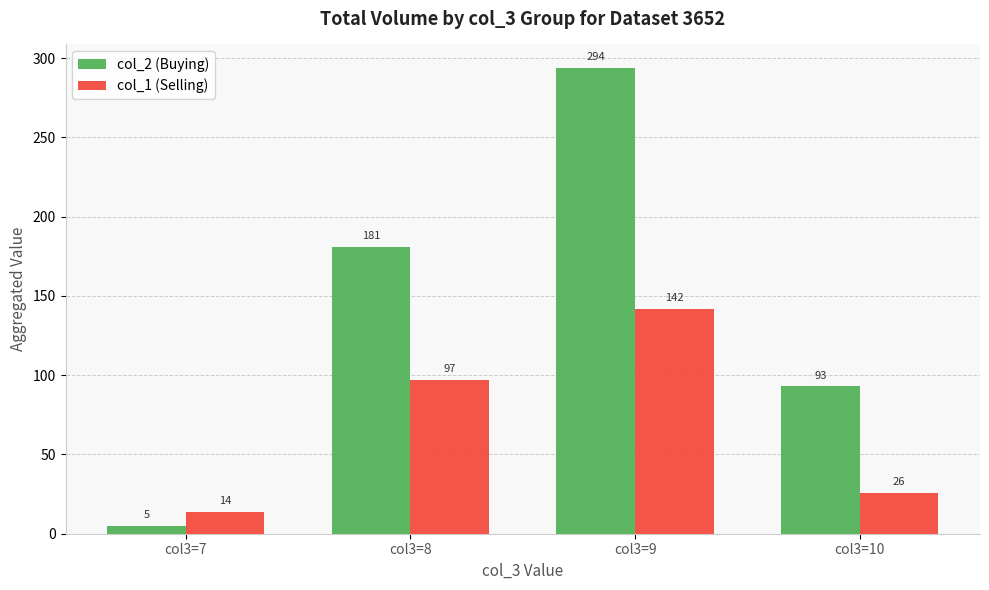

Reading left to right, extract all data points from this chart.

col_2 (Buying): col3=7=5	col3=8=181	col3=9=294	col3=10=93
col_1 (Selling): col3=7=14	col3=8=97	col3=9=142	col3=10=26